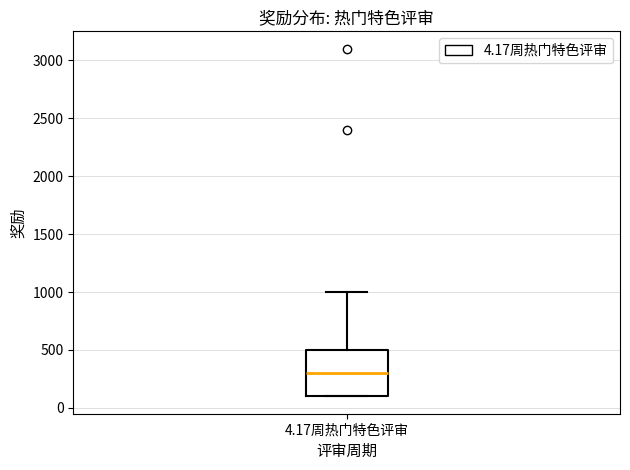

Read this box plot against the y-axis: the position of the median line, the range covered by the box, and the ends of both whiskers. The values are not printed on the chart, so give them approximately, as read against the axis.

median 300, box 100 to 500, whiskers 100 to 1000